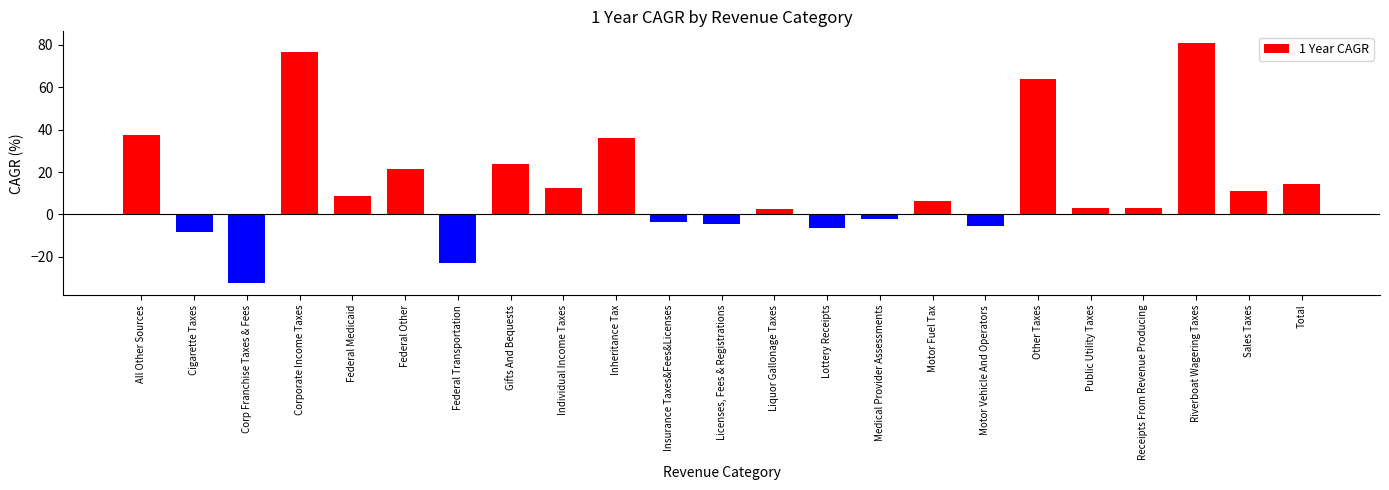

What is the sum of the values at Lottery Receipts and Liquor Gallonage Taxes?

-3.6